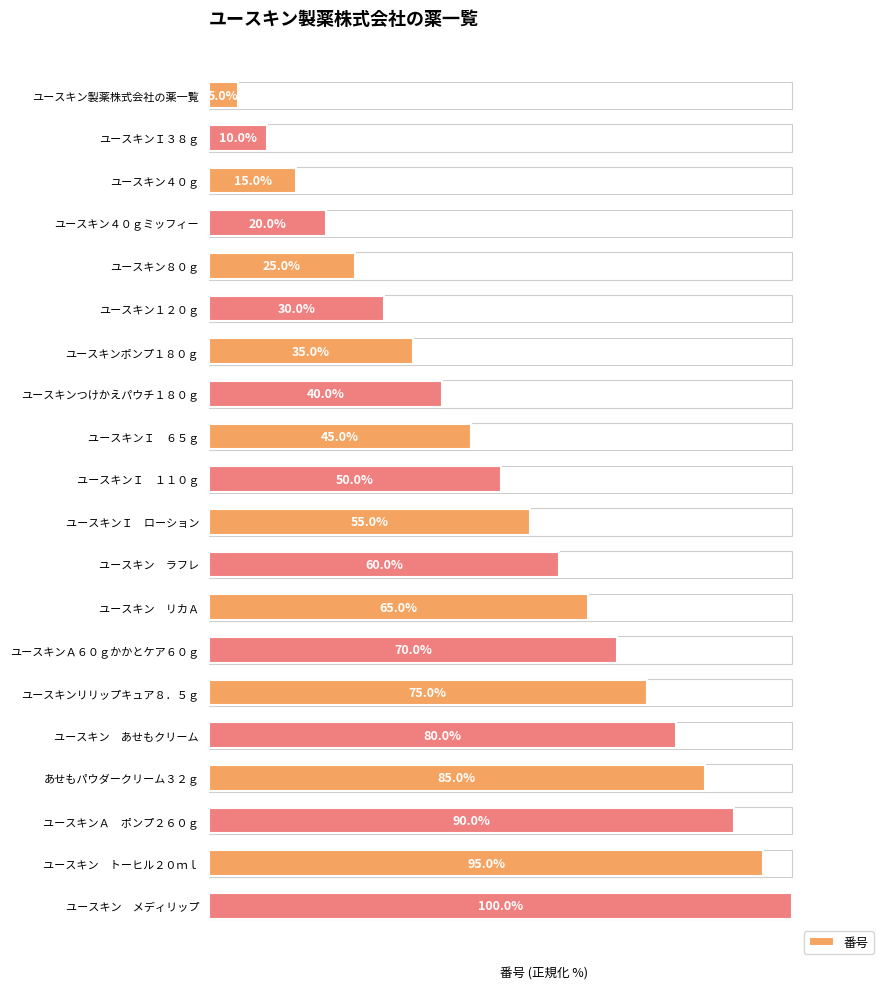

What is the label of the 12th bar from the bottom?

ユースキンＩ　６５ｇ